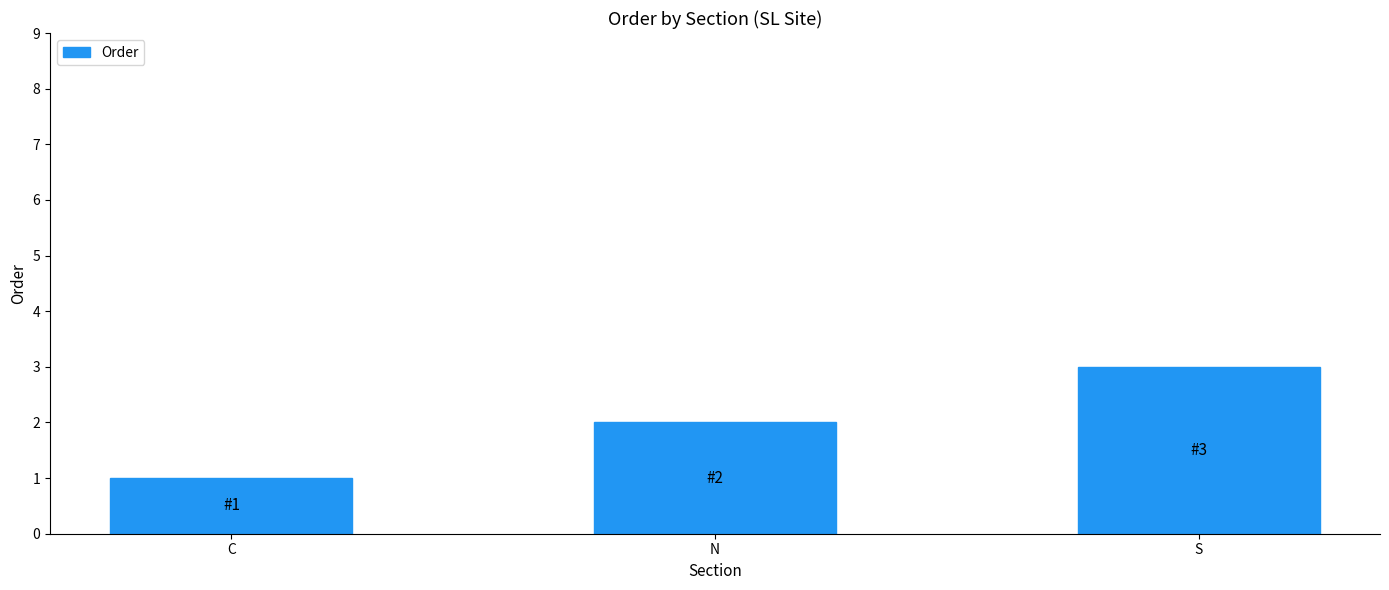

How many bars are there in total?

3